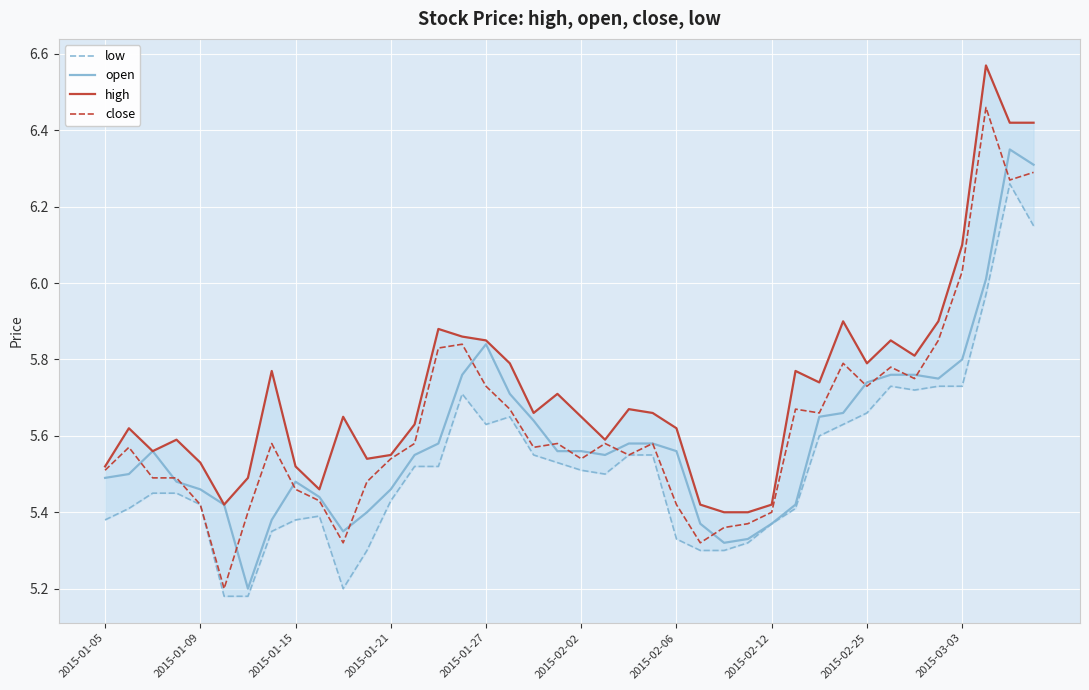

What is the minimum value for open?

5.2